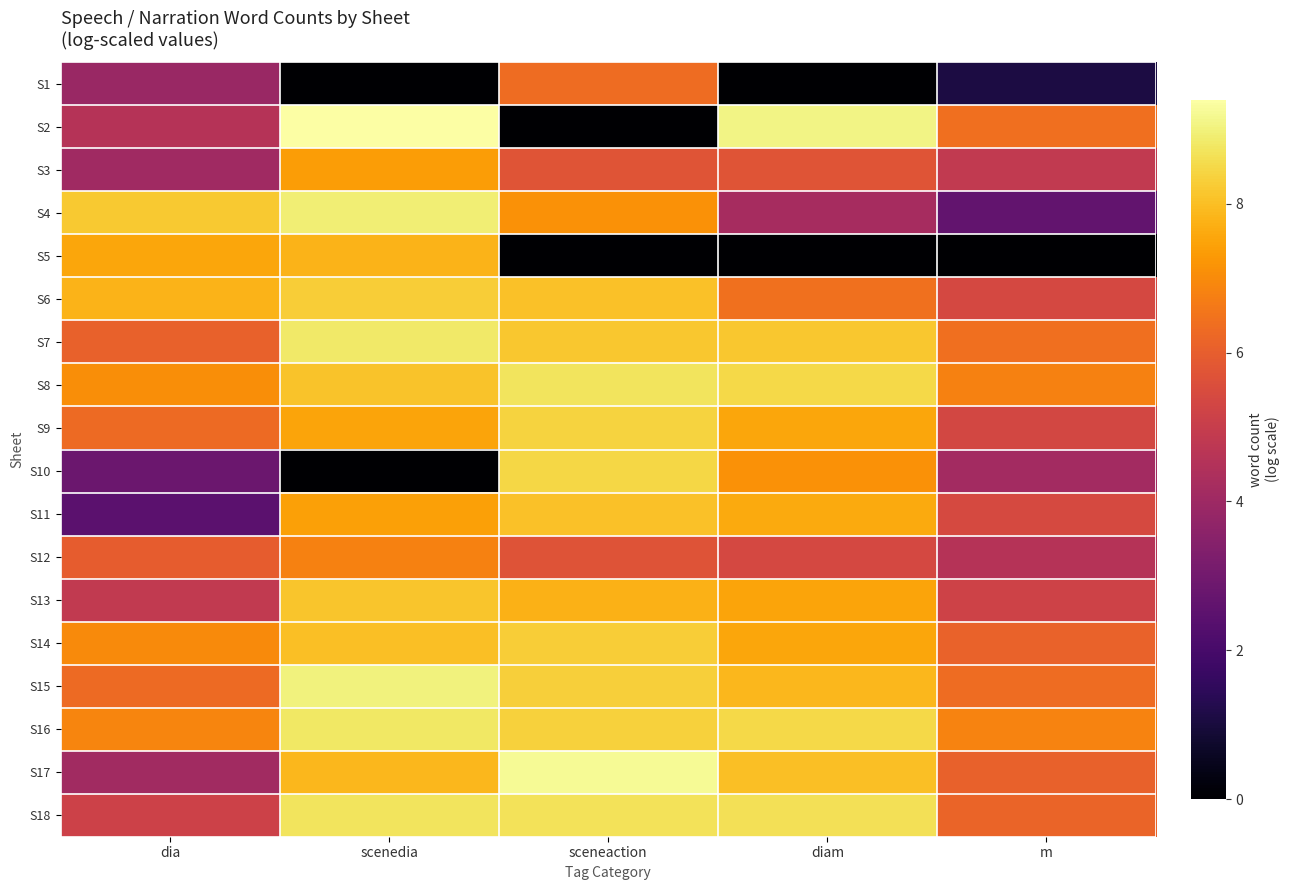

Reading left to right, transcribe all the data shown in this chart.

S1: dia=3.9	scenedia=0.0	sceneaction=6.3	diam=0.0	m=1.1
S2: dia=4.6	scenedia=9.4	sceneaction=0.0	diam=9.1	m=6.4
S3: dia=4.1	scenedia=7.3	sceneaction=5.7	diam=5.7	m=4.9
S4: dia=8.2	scenedia=8.9	sceneaction=7.1	diam=4.2	m=2.6
S5: dia=7.5	scenedia=7.8	sceneaction=0.0	diam=0.0	m=0.0
S6: dia=7.8	scenedia=8.3	sceneaction=8.1	diam=6.4	m=5.4
S7: dia=6.1	scenedia=8.8	sceneaction=8.2	diam=8.2	m=6.4
S8: dia=7.1	scenedia=8.1	sceneaction=8.7	diam=8.5	m=6.8
S9: dia=6.3	scenedia=7.5	sceneaction=8.4	diam=7.6	m=5.3
S10: dia=2.8	scenedia=0.0	sceneaction=8.5	diam=7.1	m=4.1
S11: dia=2.5	scenedia=7.4	sceneaction=8.1	diam=7.6	m=5.4
S12: dia=6.0	scenedia=6.8	sceneaction=5.7	diam=5.4	m=4.6
S13: dia=4.8	scenedia=8.1	sceneaction=7.8	diam=7.5	m=5.2
S14: dia=7.0	scenedia=8.0	sceneaction=8.3	diam=7.5	m=6.1
S15: dia=6.3	scenedia=9.0	sceneaction=8.3	diam=7.9	m=6.3
S16: dia=6.9	scenedia=8.8	sceneaction=8.4	diam=8.5	m=6.8
S17: dia=4.1	scenedia=7.9	sceneaction=9.2	diam=8.0	m=6.1
S18: dia=5.2	scenedia=8.7	sceneaction=8.7	diam=8.6	m=6.2